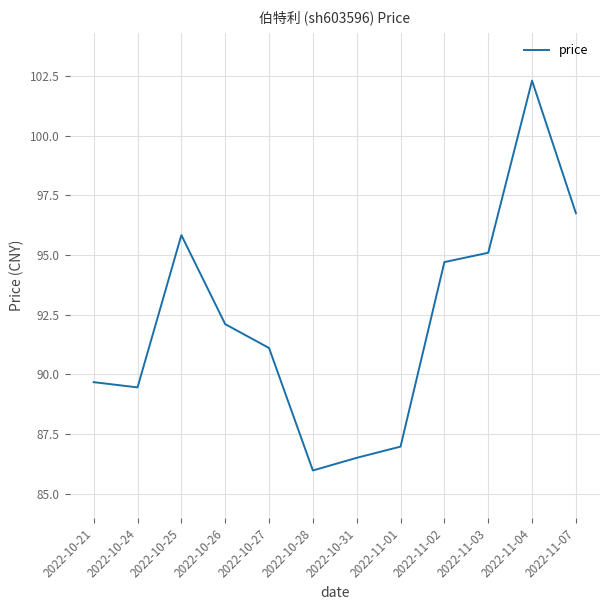

What position from the left is 2022-10-21?

1